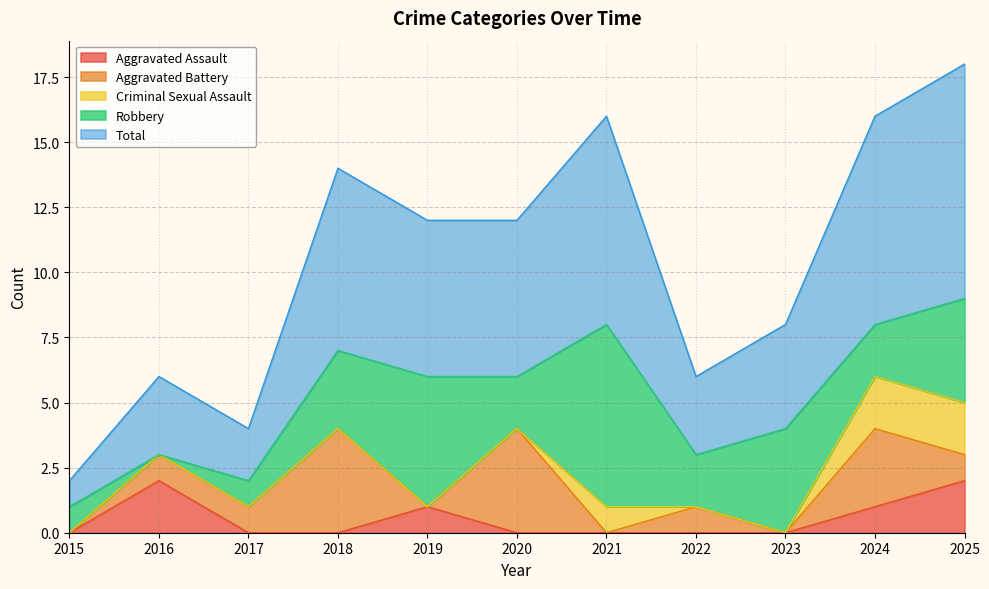

At how many categories does at least one series exceed 4?

6